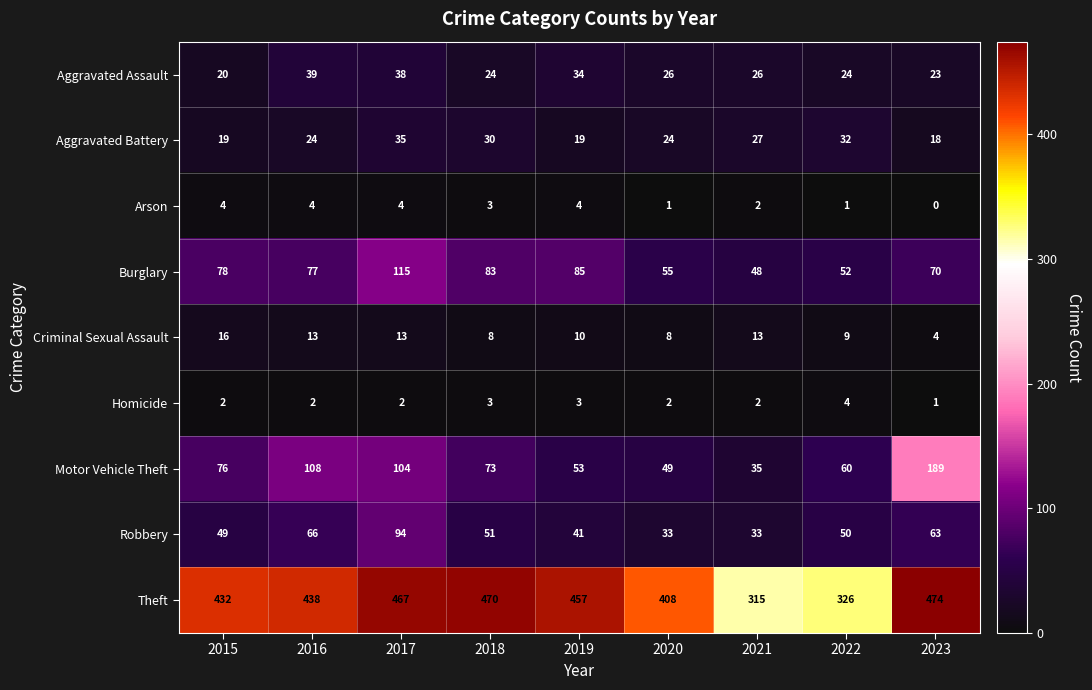

Is it true that Robbery equals 49 at 2020?

False